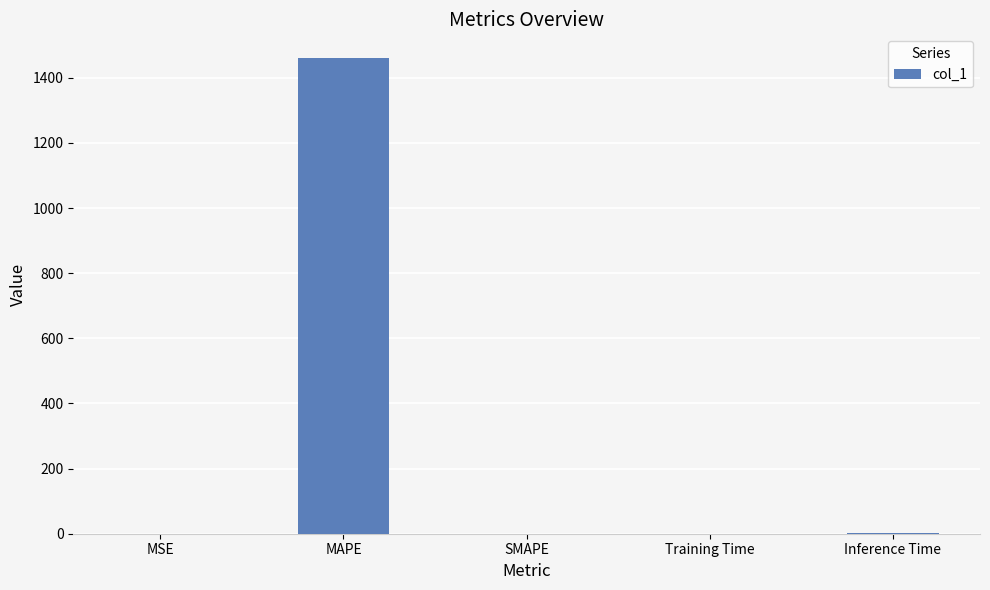

What is the approximate value at MAPE?

1460.6